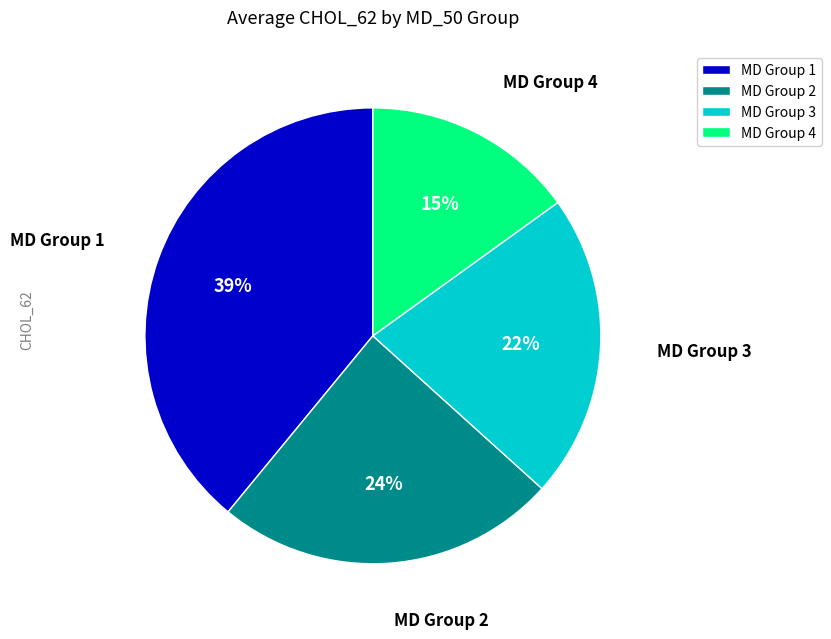

Which slice is the largest?

MD Group 1